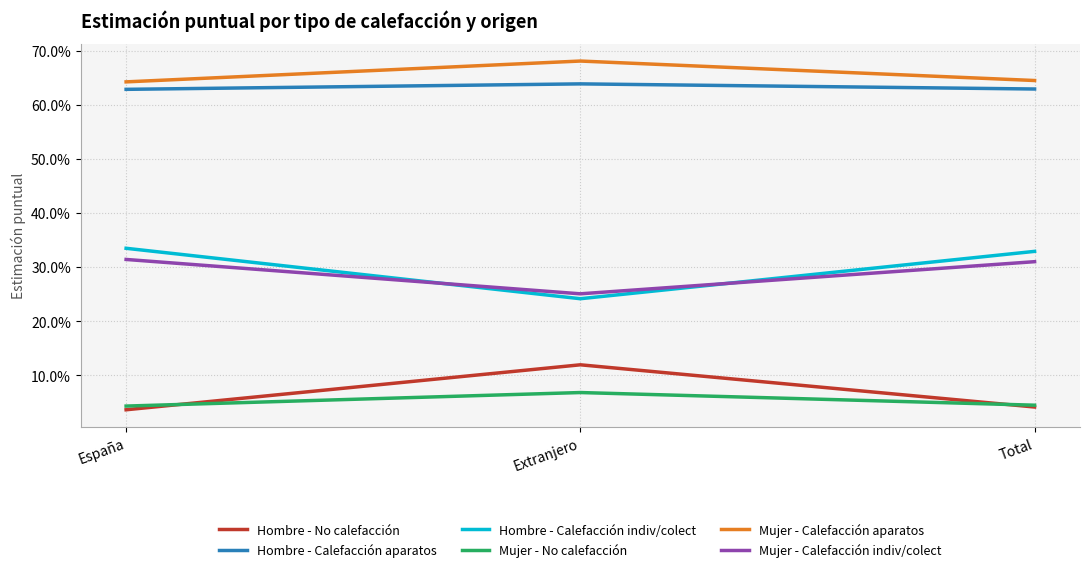

Reading left to right, transcribe all the data shown in this chart.

Hombre - No calefacción: España=0.0	Extranjero=0.1	Total=0.0
Hombre - Calefacción aparatos: España=0.6	Extranjero=0.6	Total=0.6
Hombre - Calefacción indiv/colect: España=0.3	Extranjero=0.2	Total=0.3
Mujer - No calefacción: España=0.0	Extranjero=0.1	Total=0.0
Mujer - Calefacción aparatos: España=0.6	Extranjero=0.7	Total=0.6
Mujer - Calefacción indiv/colect: España=0.3	Extranjero=0.3	Total=0.3